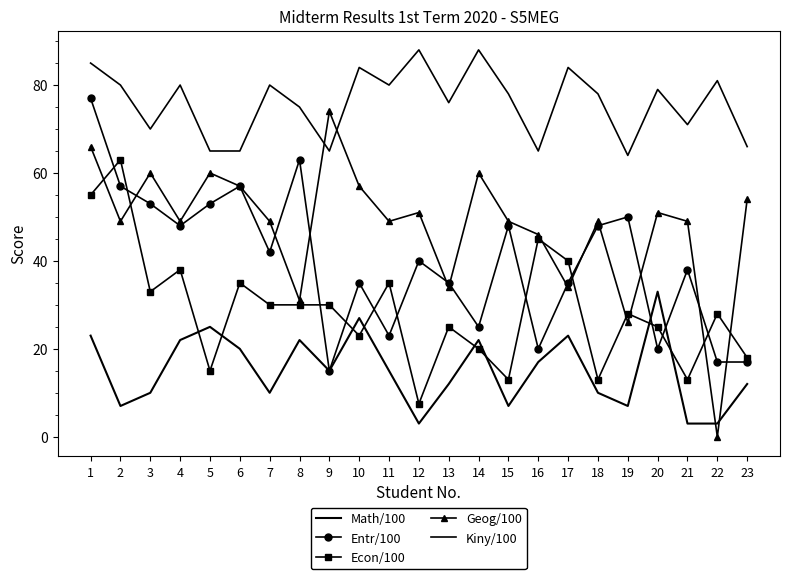

True or false: Entr/100 and Kiny/100 cross at least once.

False